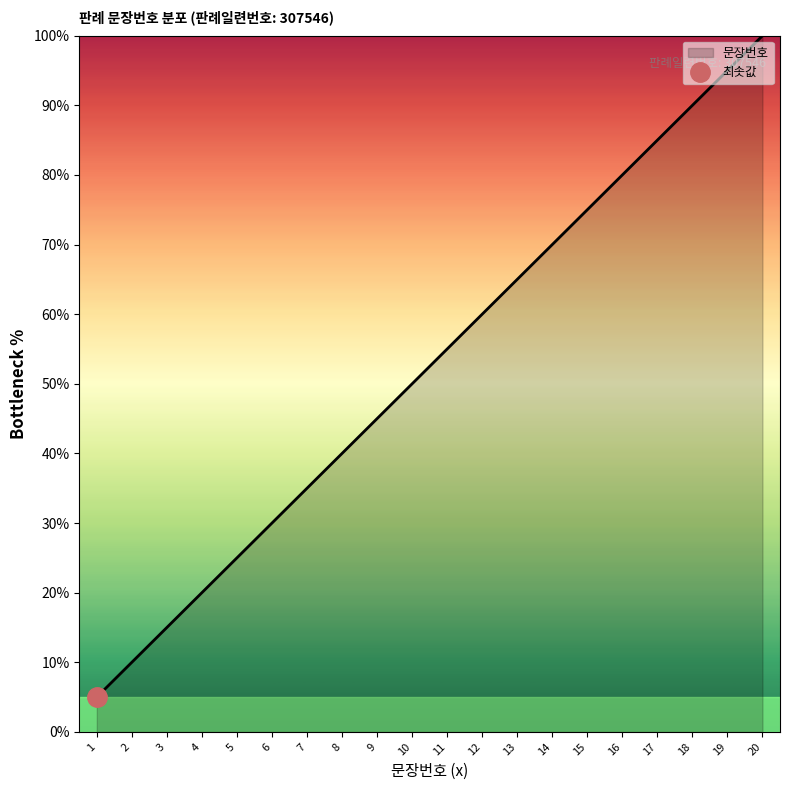

List the labels in order of value, largest first.

20, 19, 18, 17, 16, 15, 14, 13, 12, 11, 10, 9, 8, 7, 6, 5, 4, 3, 2, 1